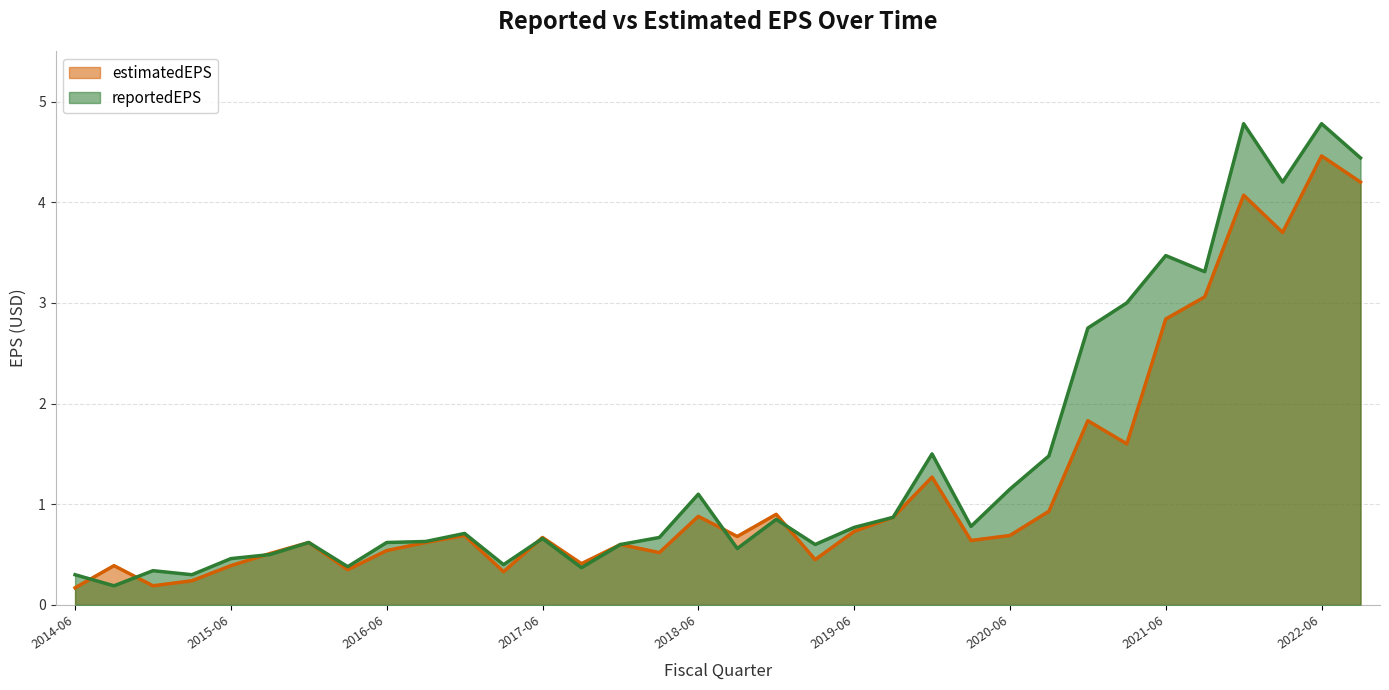

True or false: reportedEPS has more than 2 interior local peaks.

True